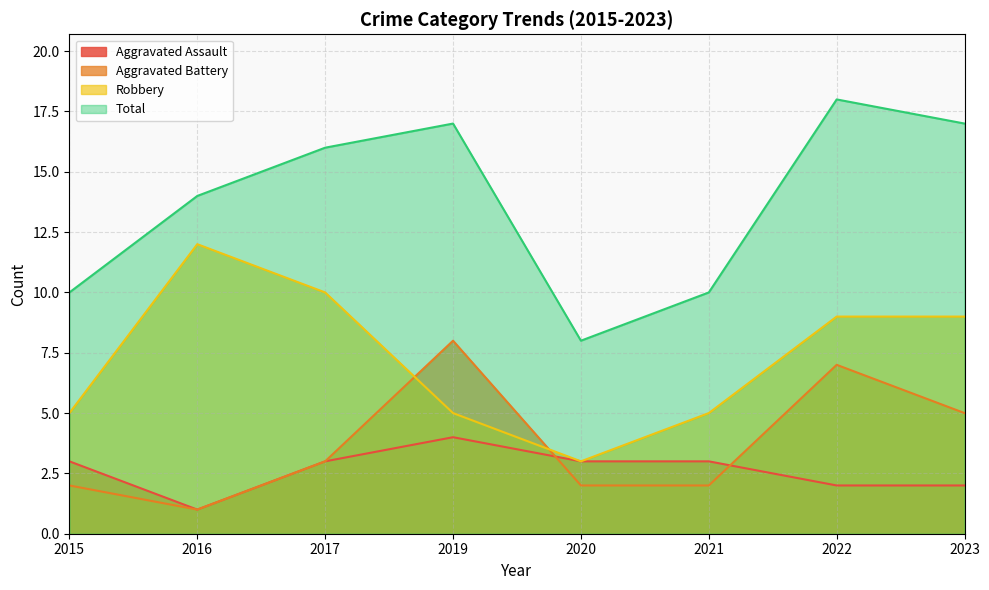

How many lines are shown in the chart?

4